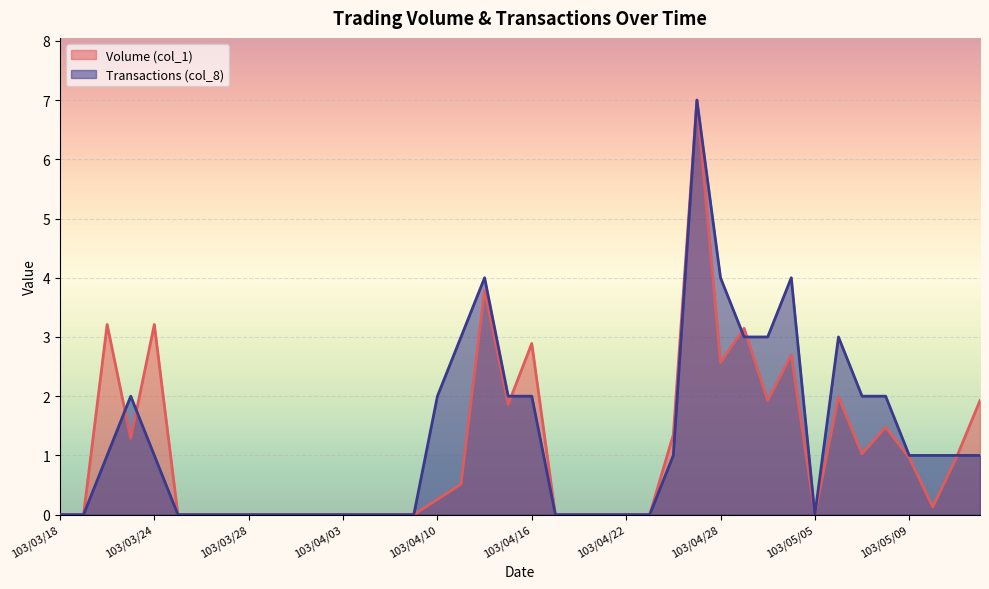

Reading left to right, transcribe all the data shown in this chart.

Volume (col_1): 103/03/18=0.0	103/03/19=0.0	103/03/20=3.2	103/03/21=1.3	103/03/24=3.2	103/03/25=0.0	103/03/26=0.0	103/03/27=0.0	103/03/28=0.0	103/03/31=0.0	103/04/01=0.0	103/04/02=0.0	103/04/03=0.0	103/04/07=0.0	103/04/08=0.0	103/04/09=0.0	103/04/10=0.3	103/04/11=0.5	103/04/14=3.8	103/04/15=1.9	103/04/16=2.9	103/04/17=0.0	103/04/18=0.0	103/04/21=0.0	103/04/22=0.0	103/04/23=0.0	103/04/24=1.3	103/04/25=7.0	103/04/28=2.6	103/04/29=3.1	103/04/30=1.9	103/05/02=2.7	103/05/05=0.0	103/05/06=2.0	103/05/07=1.0	103/05/08=1.5	103/05/09=1.0	103/05/12=0.1	103/05/13=1.0	103/05/14=1.9
Transactions (col_8): 103/03/18=0.0	103/03/19=0.0	103/03/20=1.0	103/03/21=2.0	103/03/24=1.0	103/03/25=0.0	103/03/26=0.0	103/03/27=0.0	103/03/28=0.0	103/03/31=0.0	103/04/01=0.0	103/04/02=0.0	103/04/03=0.0	103/04/07=0.0	103/04/08=0.0	103/04/09=0.0	103/04/10=2.0	103/04/11=3.0	103/04/14=4.0	103/04/15=2.0	103/04/16=2.0	103/04/17=0.0	103/04/18=0.0	103/04/21=0.0	103/04/22=0.0	103/04/23=0.0	103/04/24=1.0	103/04/25=7.0	103/04/28=4.0	103/04/29=3.0	103/04/30=3.0	103/05/02=4.0	103/05/05=0.0	103/05/06=3.0	103/05/07=2.0	103/05/08=2.0	103/05/09=1.0	103/05/12=1.0	103/05/13=1.0	103/05/14=1.0